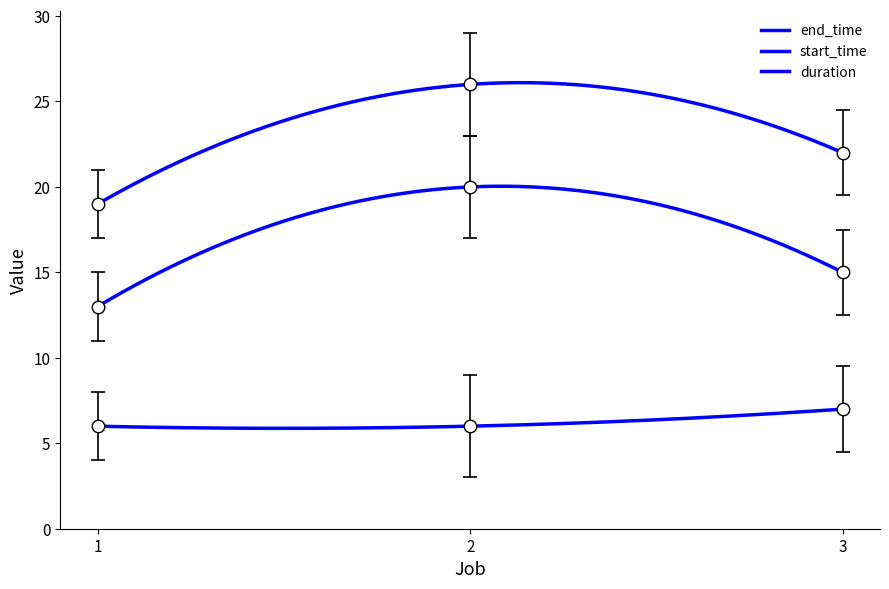

At which label does duration reach its minimum?

2